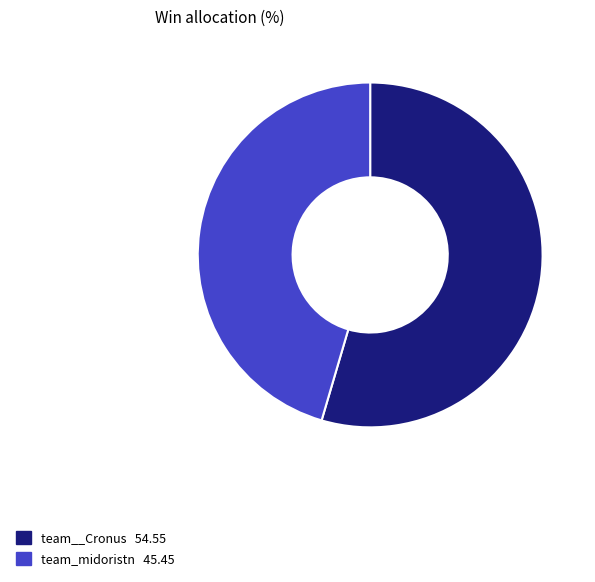

True or false: team_midoristn accounts for 34% of the total.

False